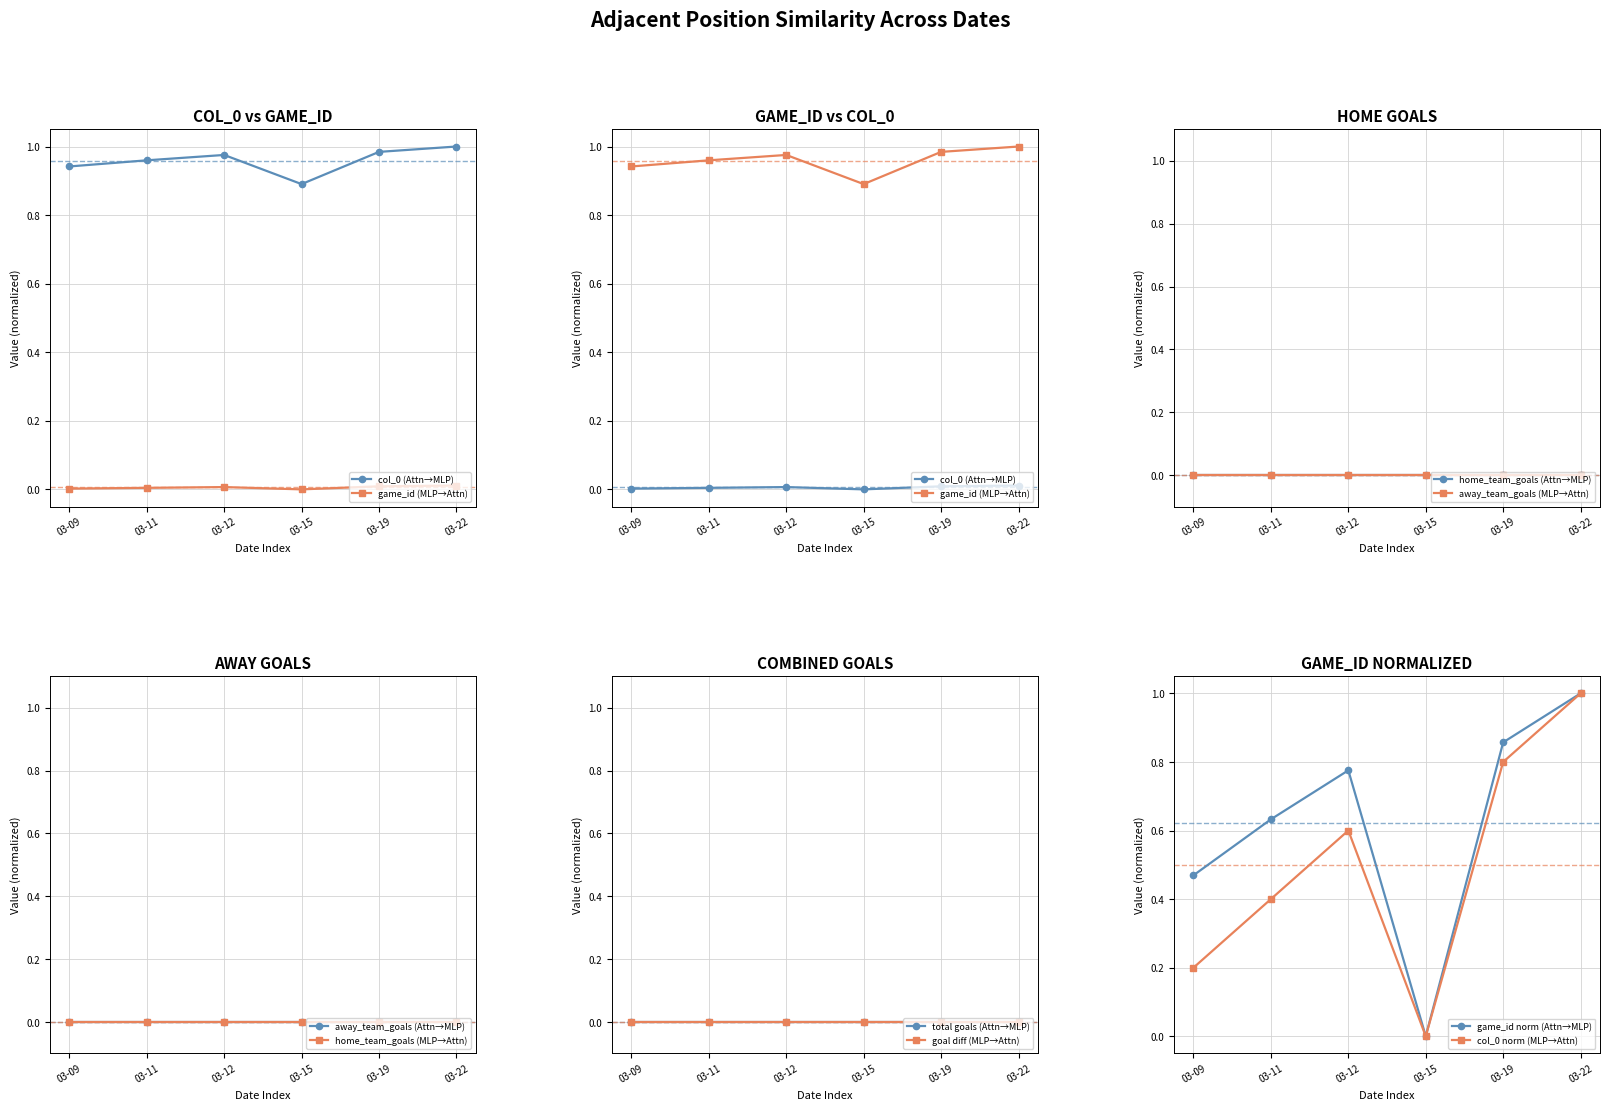

The col_0 norm (MLP→Attn) series shows 0.0 at 03-15. True or false?

True